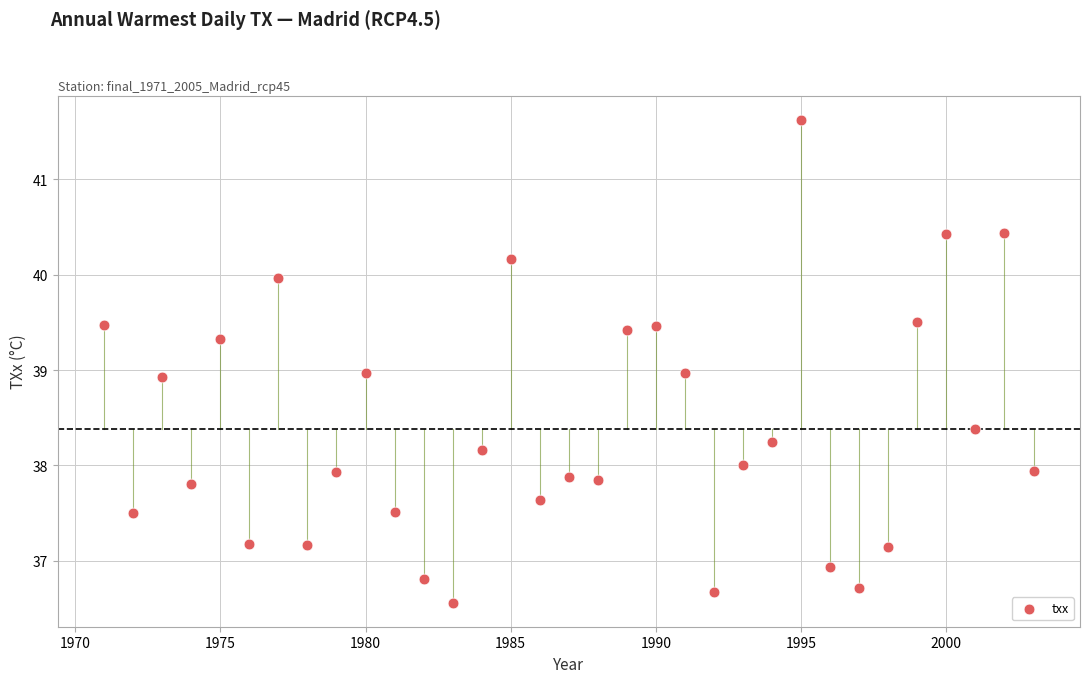

What is the range of Y values (max minus min)?

5.1